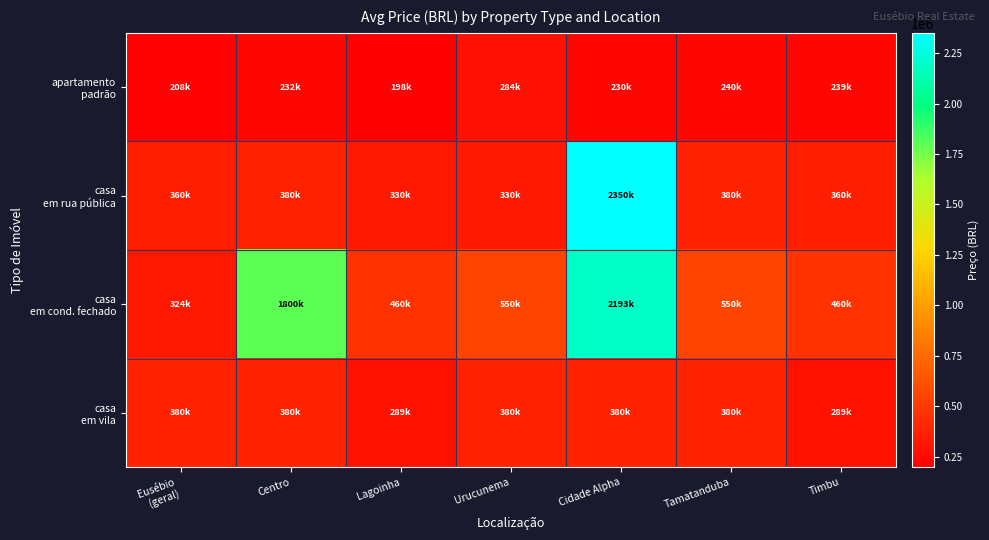

At which category is the sum across all series the highest?

Cidade Alpha